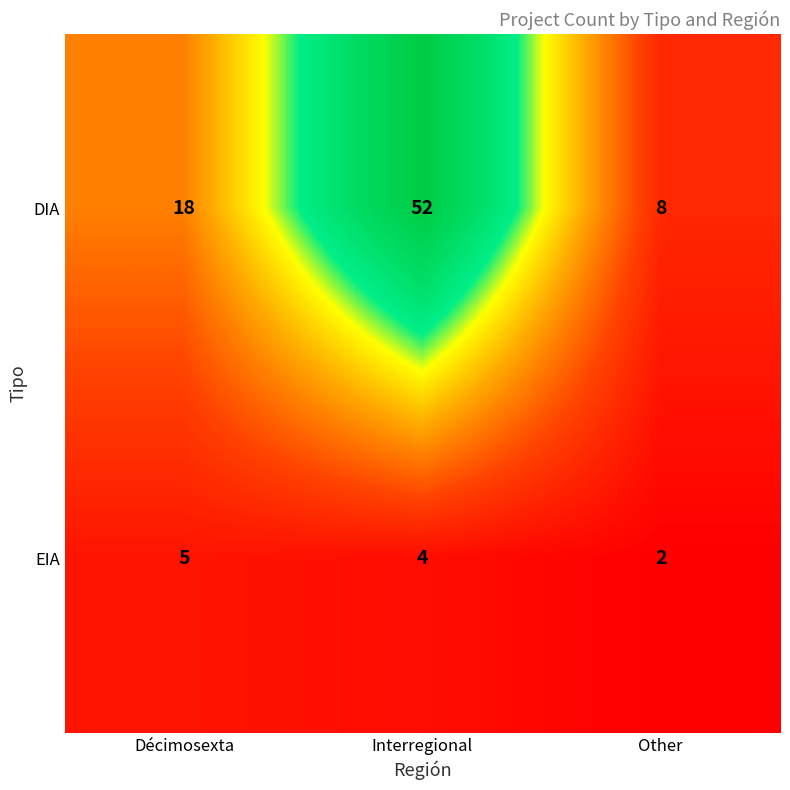

Is it true that EIA equals 4 at Interregional?

True